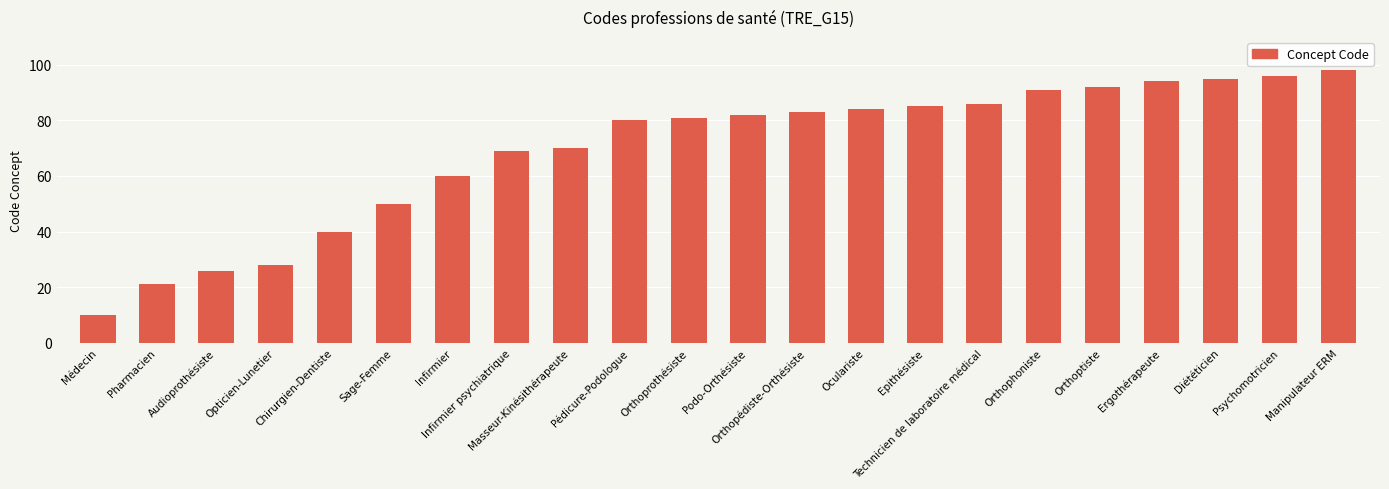

The chart shows a value of 150 at Orthoptiste. True or false?

False